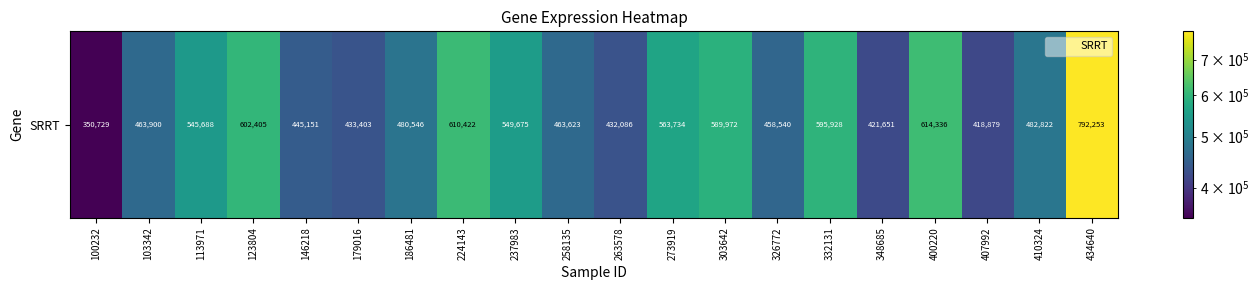

Reading left to right, extract all data points from this chart.

100232=350729	103342=463900	113971=545688	123804=602405	146218=445151	179016=433403	186481=480546	224143=610422	237983=549675	258135=463623	263578=432086	273919=563734	303642=589972	326772=458540	332131=595928	348685=421651	400220=614336	407992=418879	410324=482822	434640=792253